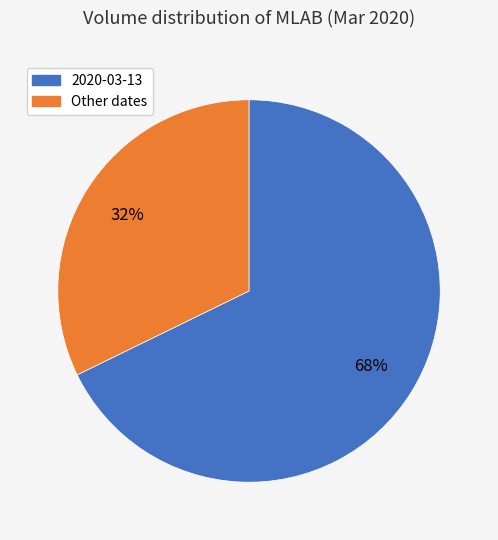

Which category accounts for the majority?

2020-03-13